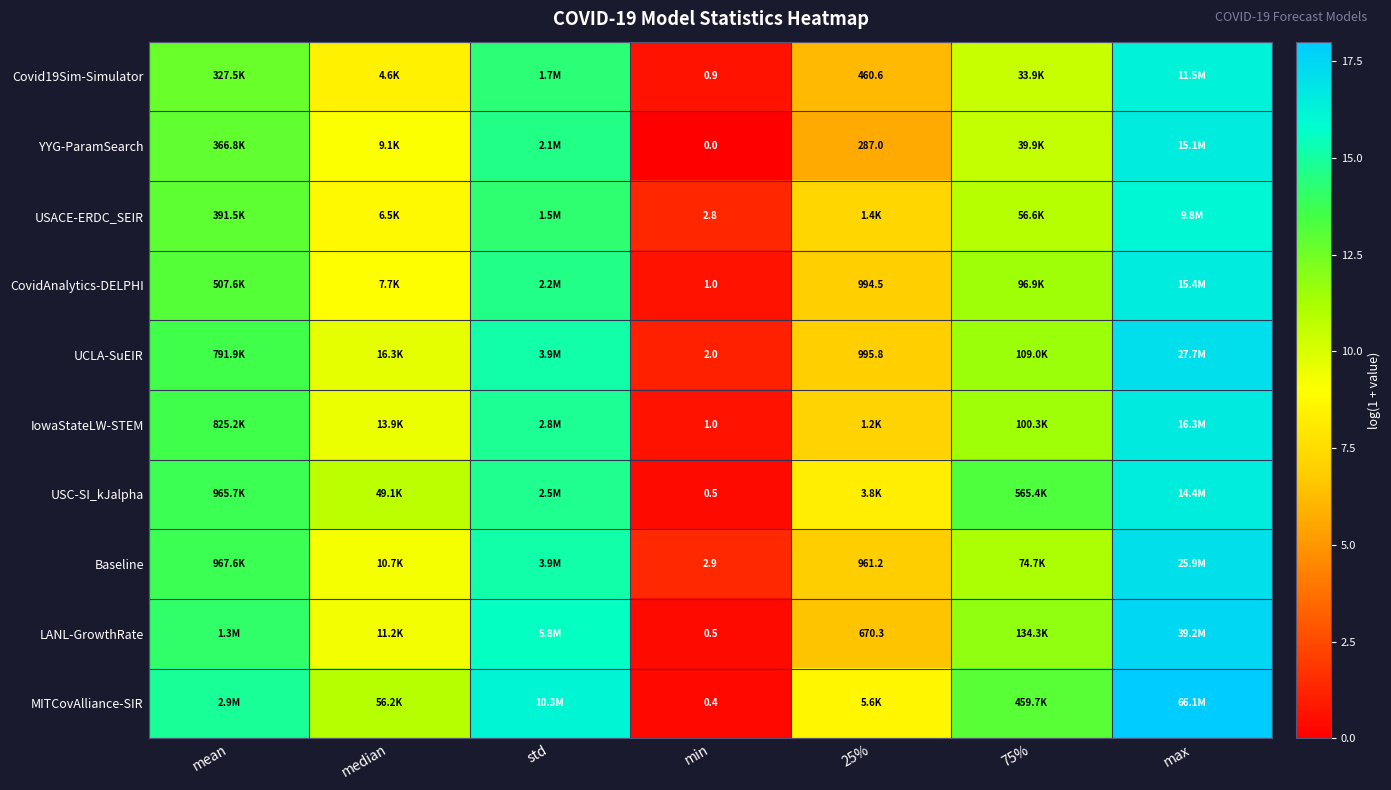

Is the value of YYG-ParamSearch at min greater than the value of LANL-GrowthRate at 25%?

No